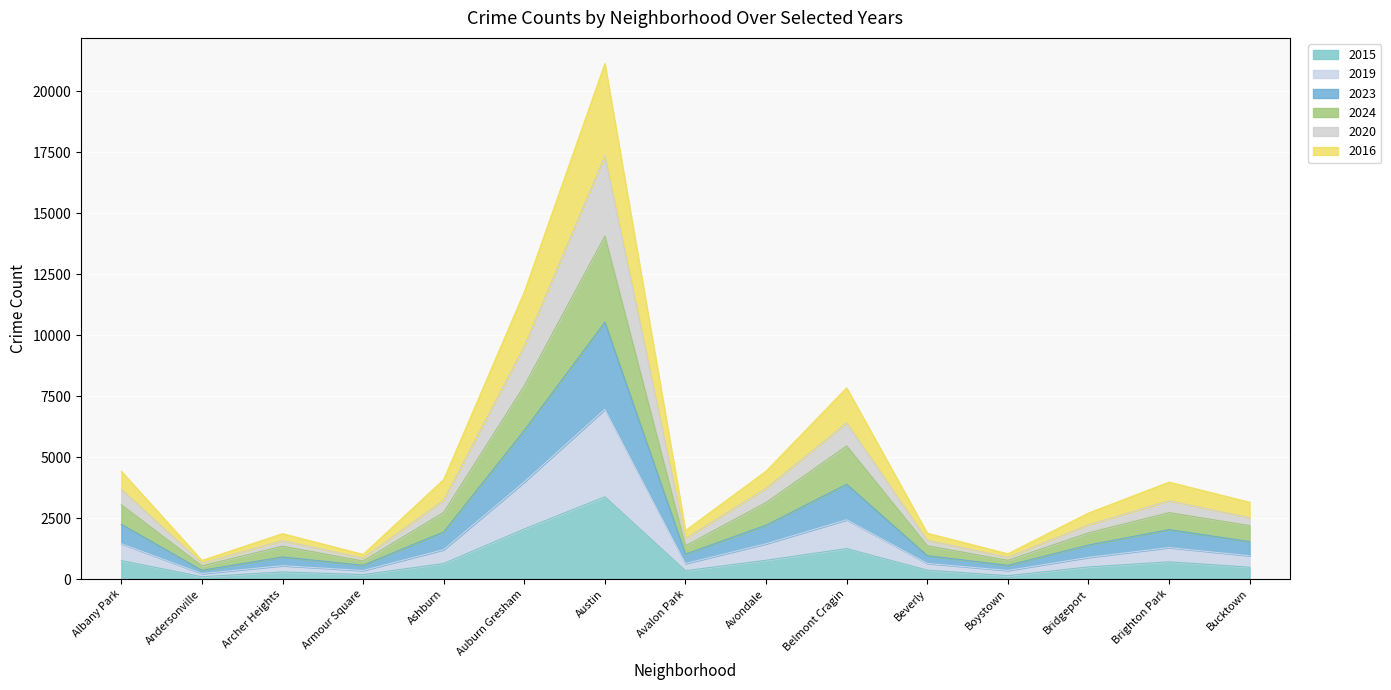

List the labels in order of 2015 value, smallest first.

Andersonville, Boystown, Armour Square, Archer Heights, Avalon Park, Beverly, Bucktown, Bridgeport, Ashburn, Brighton Park, Albany Park, Avondale, Belmont Cragin, Auburn Gresham, Austin